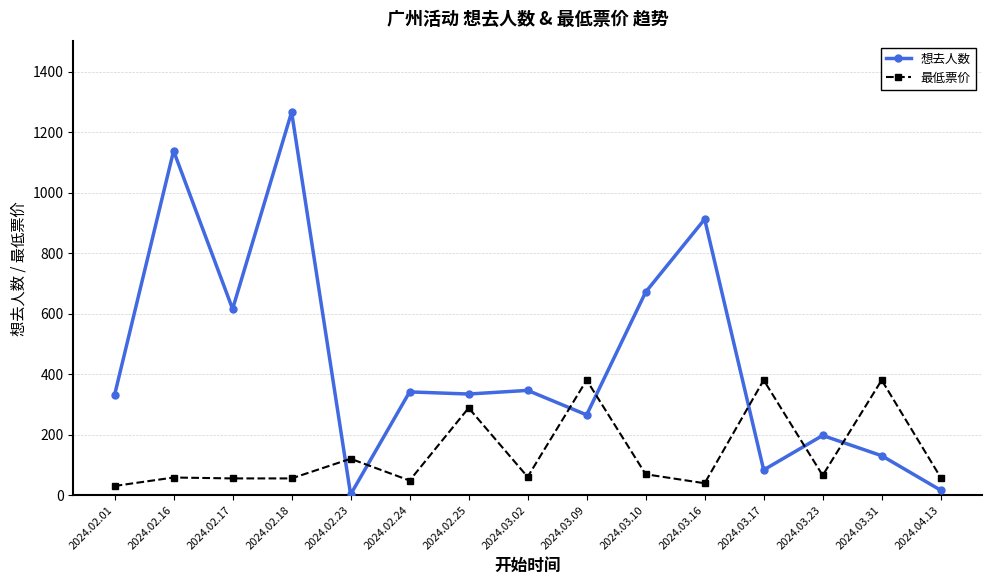

What is the difference between the highest and lowest values at 2024.03.02?

286.0